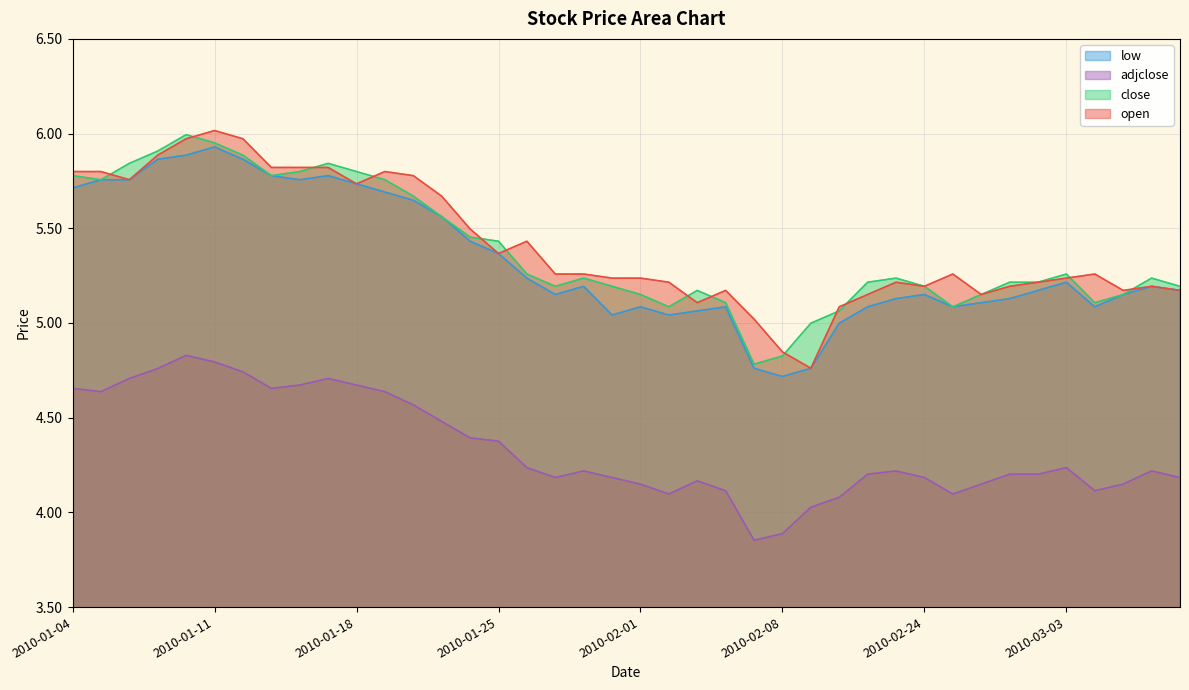

What is the label of the 15th point from the left?

2010-01-22